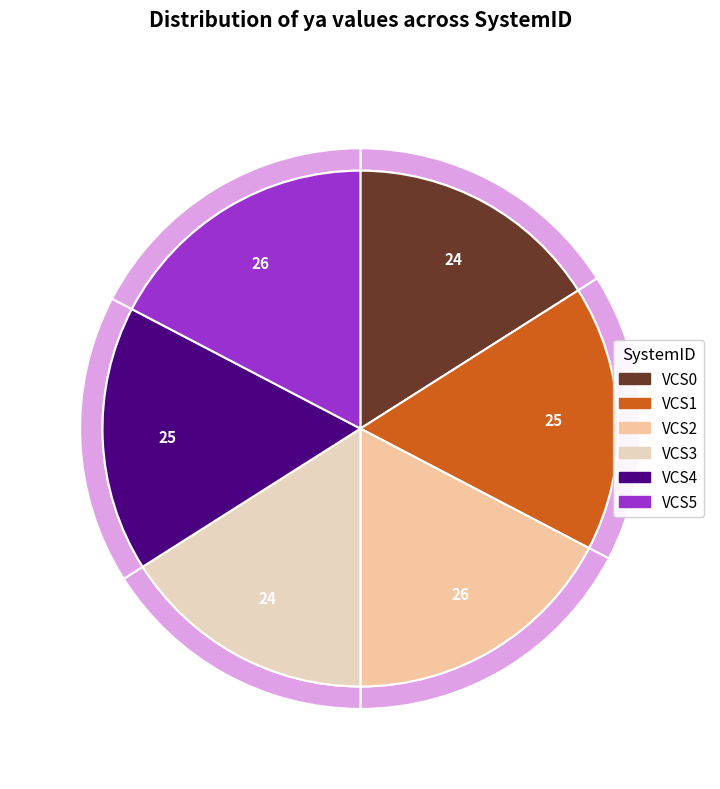

To the nearest percent, what is the average slice percentage?

17%